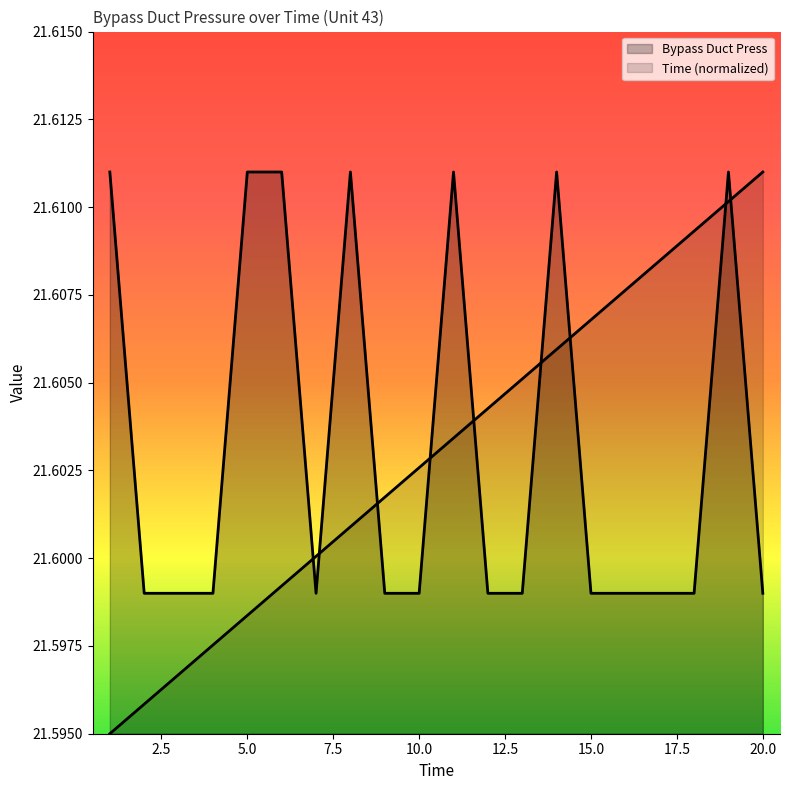

Reading left to right, list all the values displayed in this chart.

Bypass Duct Press: 21.6	21.6	21.6	21.6	21.6	21.6	21.6	21.6	21.6	21.6	21.6	21.6	21.6	21.6	21.6	21.6	21.6	21.6	21.6	21.6
Time: 21.6	21.6	21.6	21.6	21.6	21.6	21.6	21.6	21.6	21.6	21.6	21.6	21.6	21.6	21.6	21.6	21.6	21.6	21.6	21.6